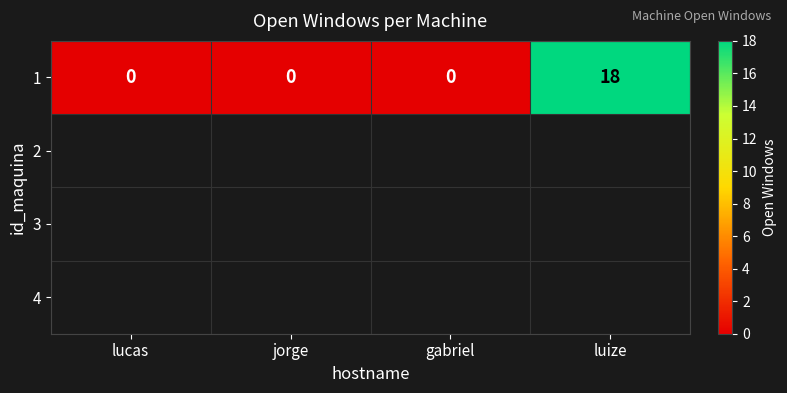

Reading left to right, transcribe all the data shown in this chart.

0	0	0	18